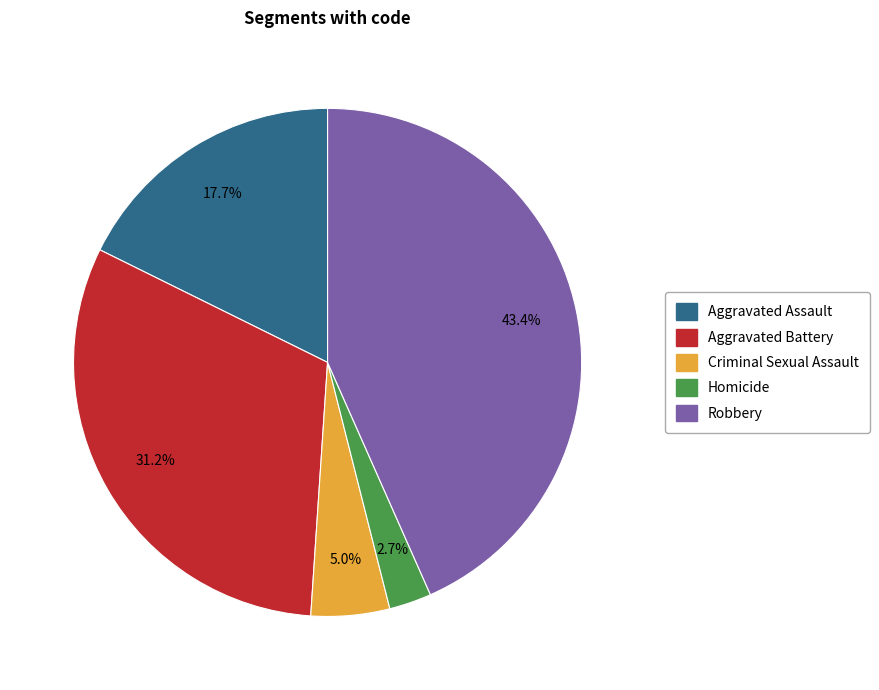

Is Aggravated Battery the majority of the pie?

No